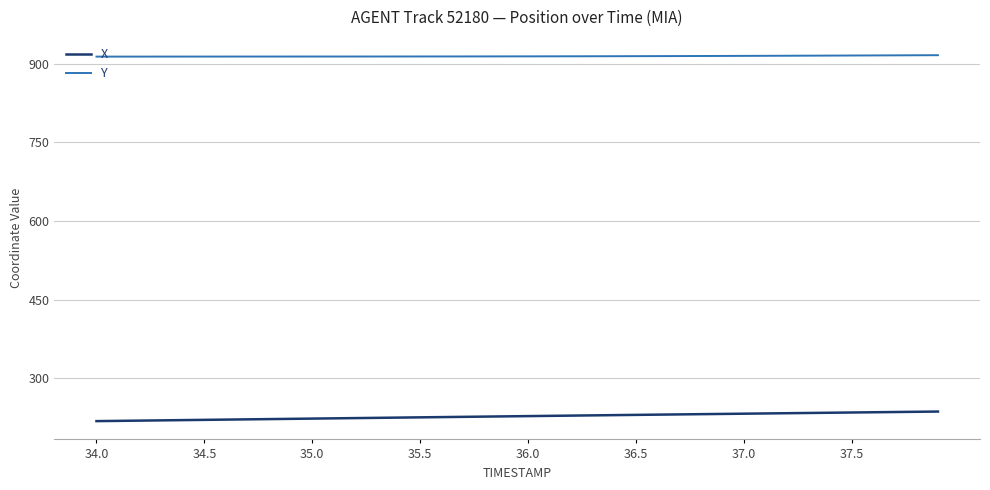

List the series in order of their overall mean, highest first.

Y, X